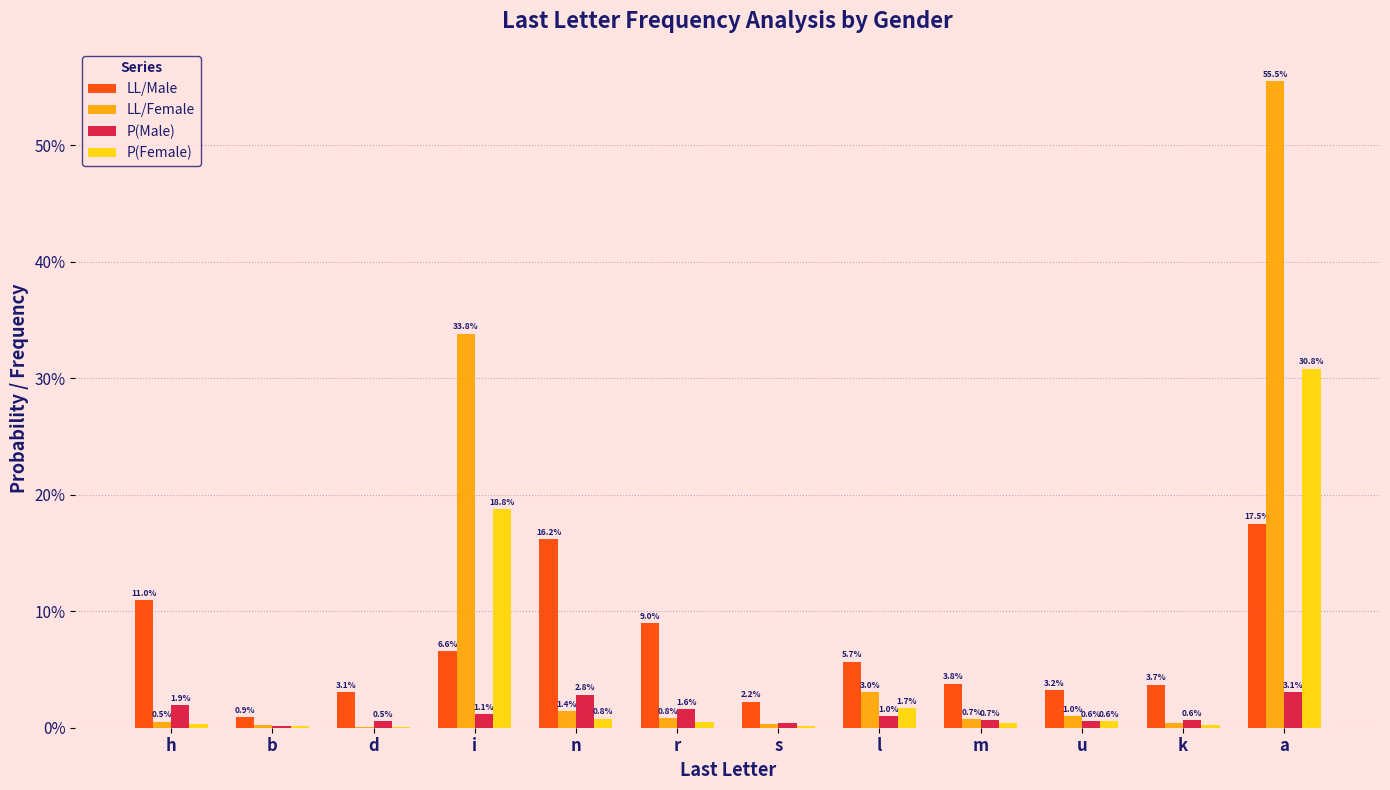

What is the spread (max minus min) of values at h?

0.1